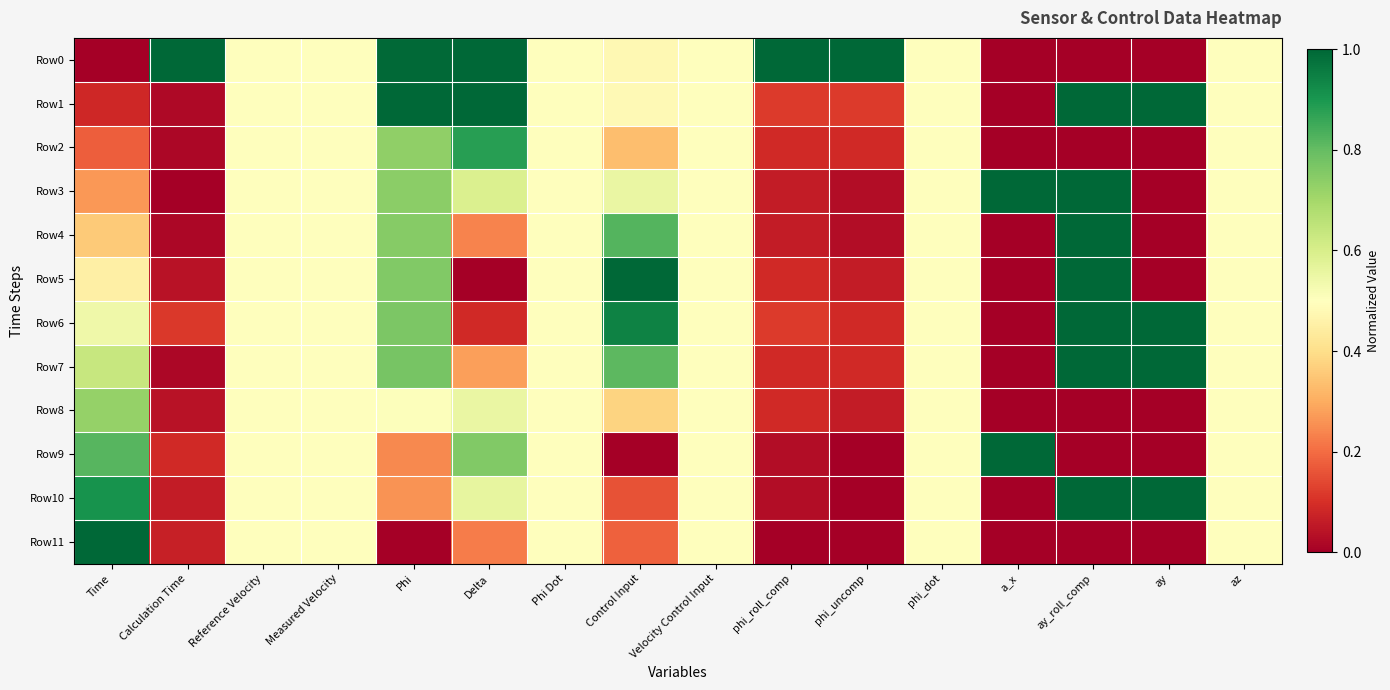

Which series has the largest range (max minus min)?

Row0